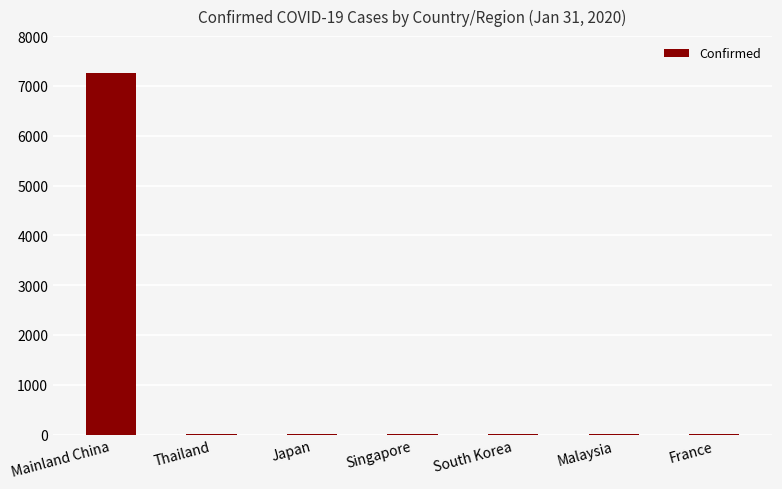

True or false: the data shows 12577 at Mainland China.

False